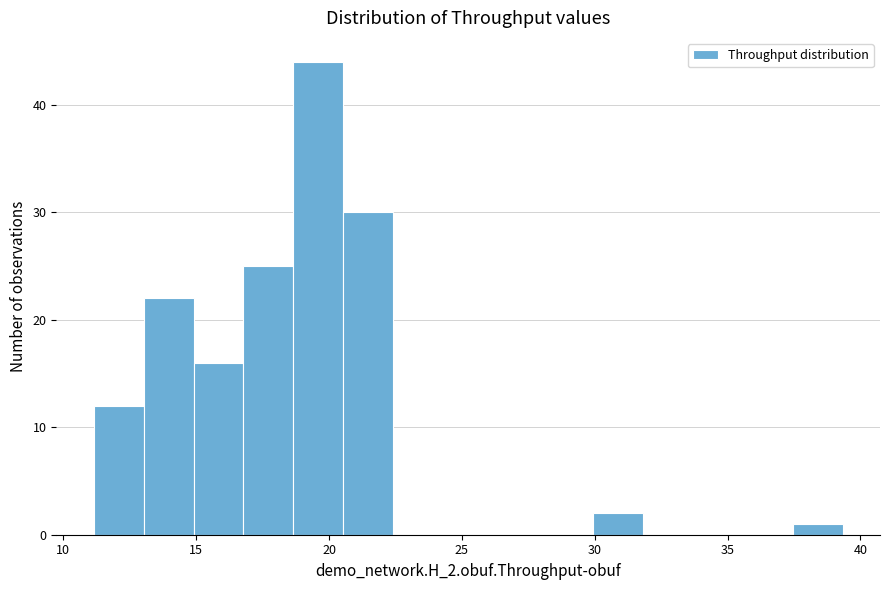

Read against the x-axis, roughly where is the centre of the tallest bar?

19.5